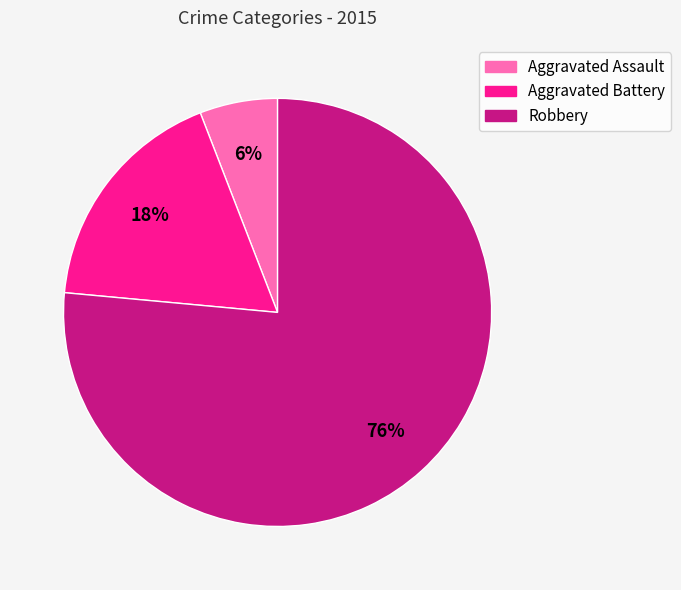

Does Robbery account for over 50% of the chart?

Yes